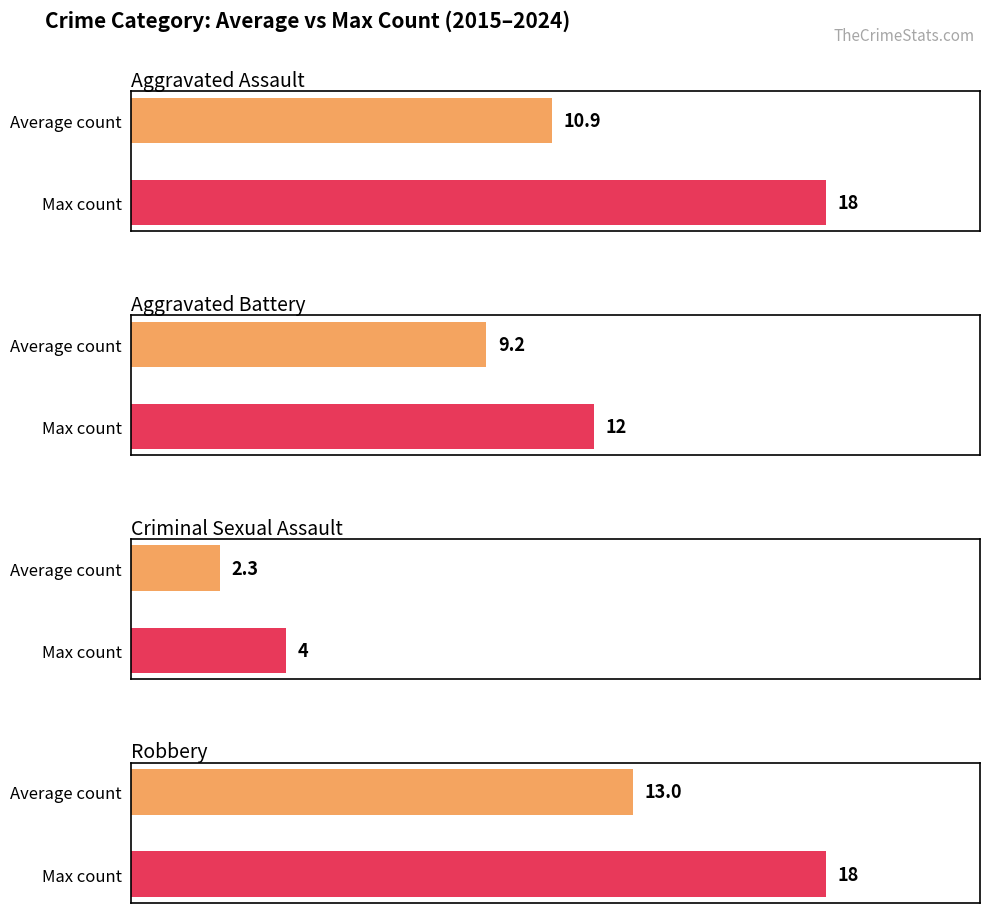

Does the chart contain stacked bars?

No